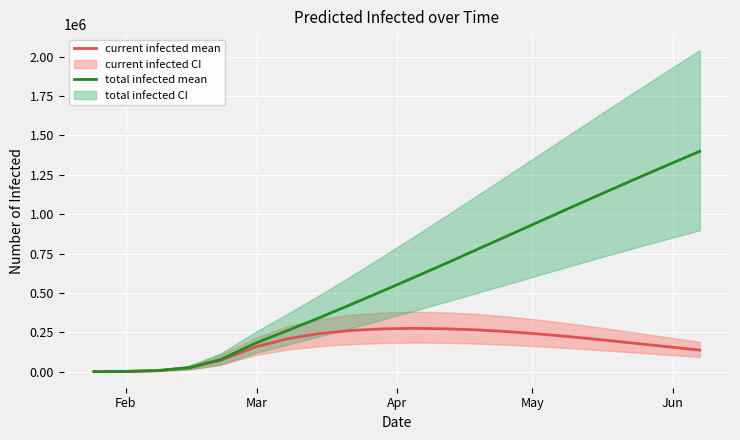

Which series has the largest total across all categories?

predicted_total_infected_mean